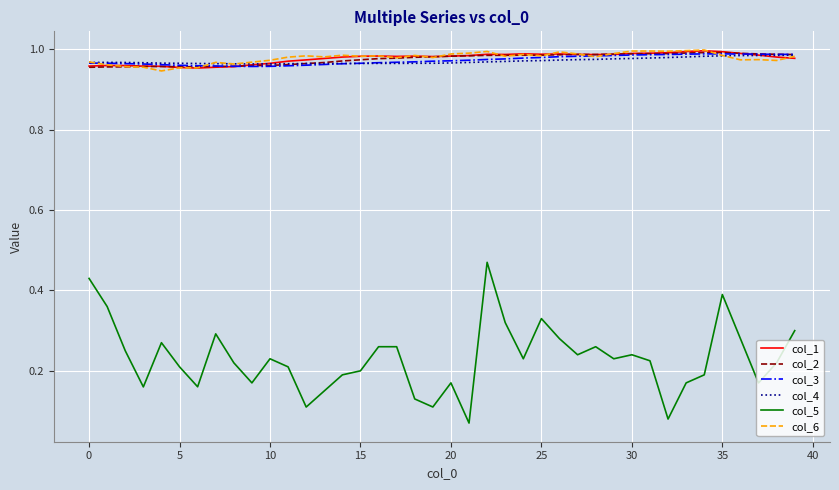

Which series has the largest range (max minus min)?

col_5